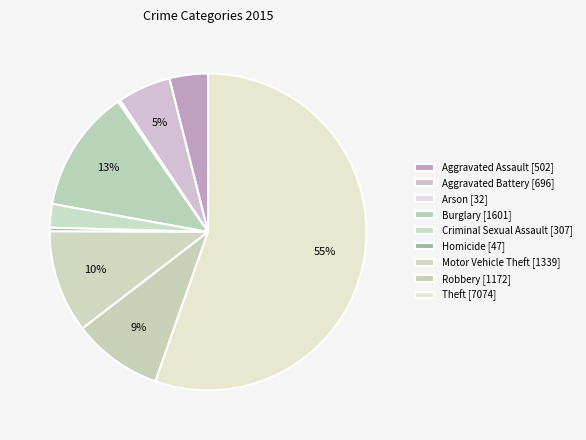

To the nearest percent, what is the difference between the largest and smallest slice percentages?

55%